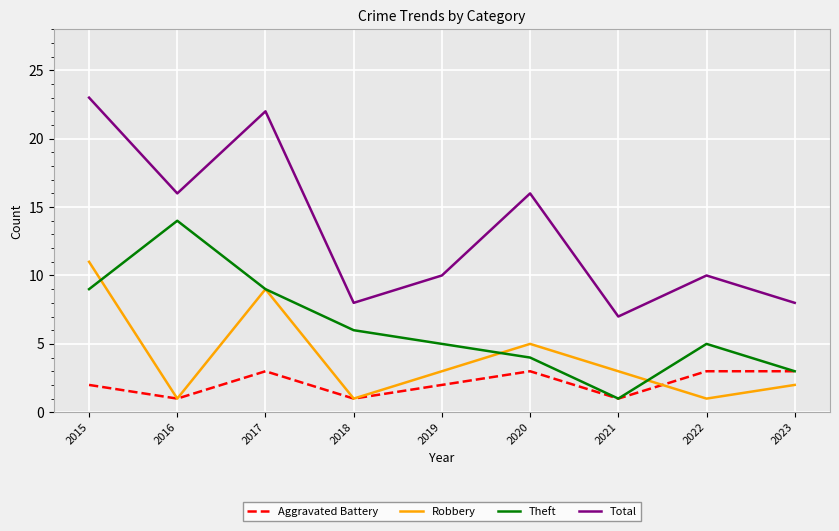

What is the greatest value displayed?

23